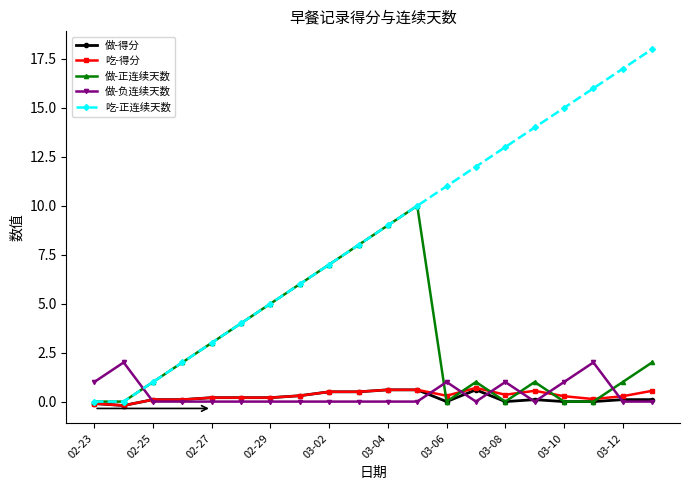

What is the highest value of the 做-正连续天数 series?

10.0